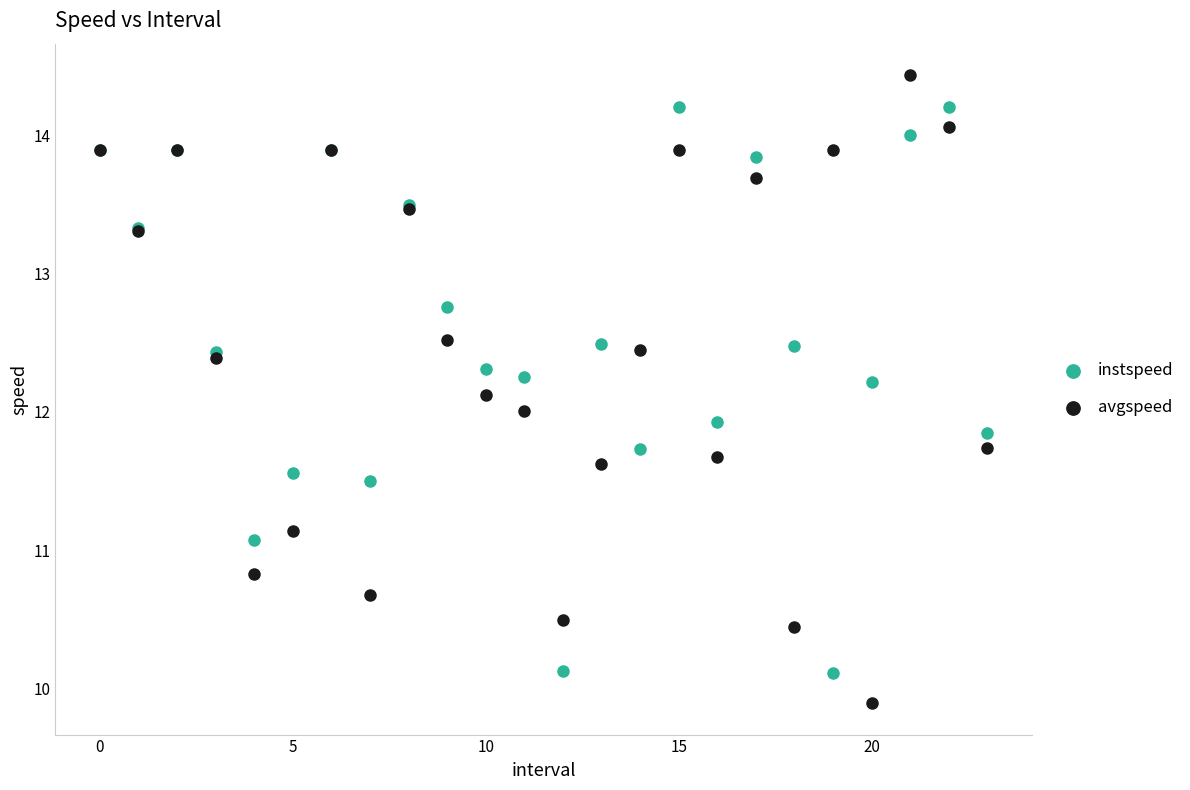

Which series contains the lowest Y value?

avgspeed